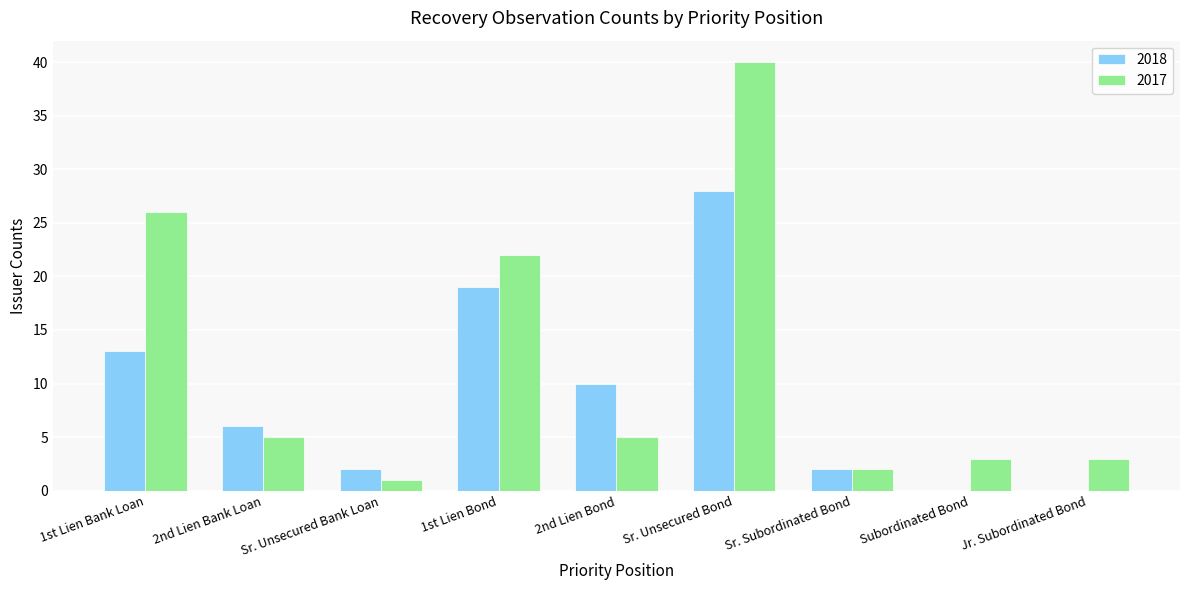

What are all the series names shown in the legend?

2018, 2017